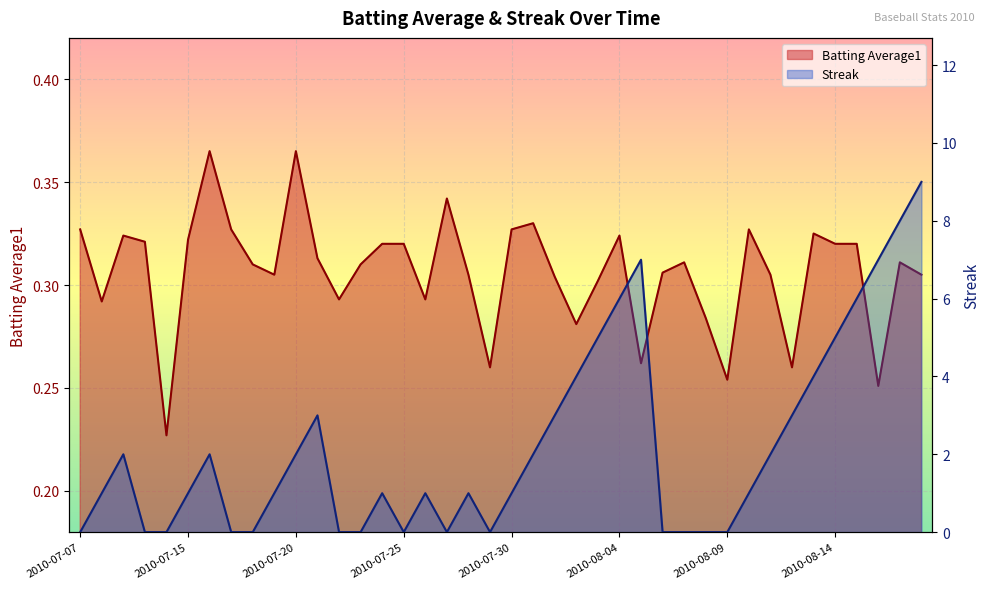

At which category is the sum across all series the highest?

2010-08-18